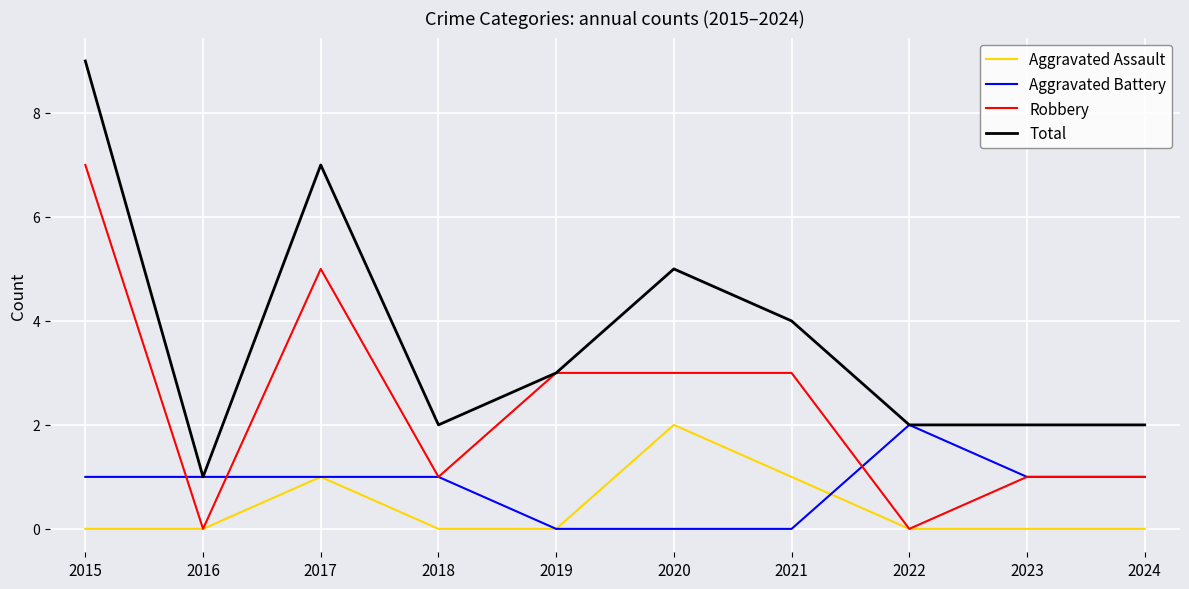

In Total, how many points are higher than both neighbors (excluding endpoints)?

2